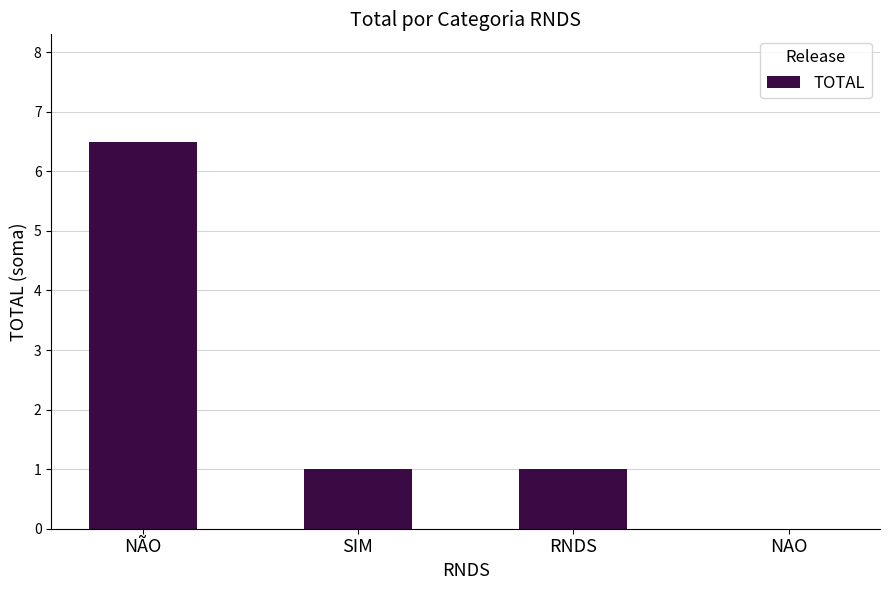

The value at SIM is 1.0. True or false?

True